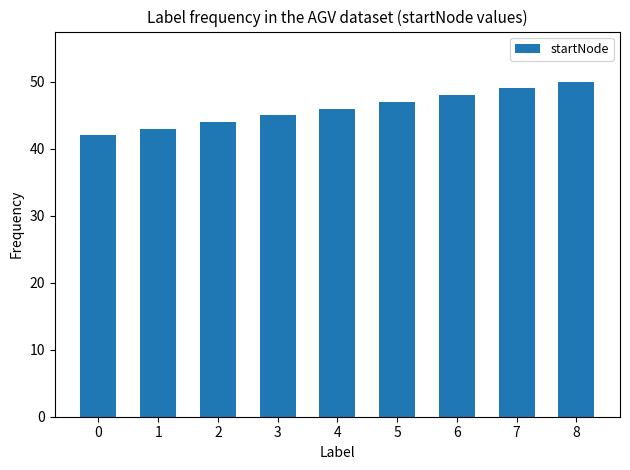

List the labels in order of value, smallest first.

0, 1, 2, 3, 4, 5, 6, 7, 8